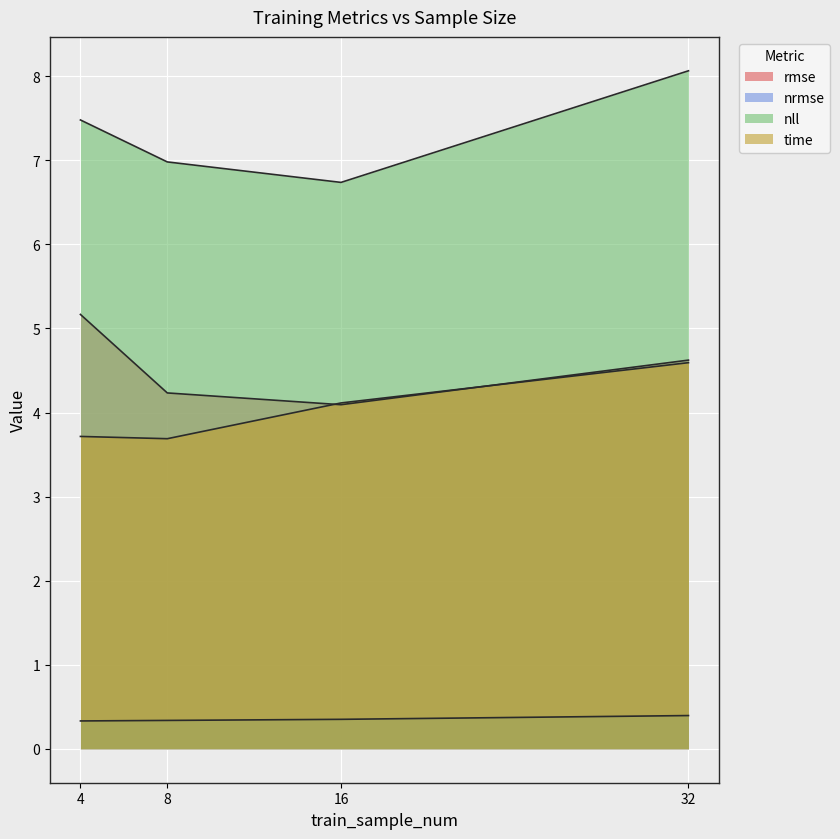

Which category has the highest value across all series?

32